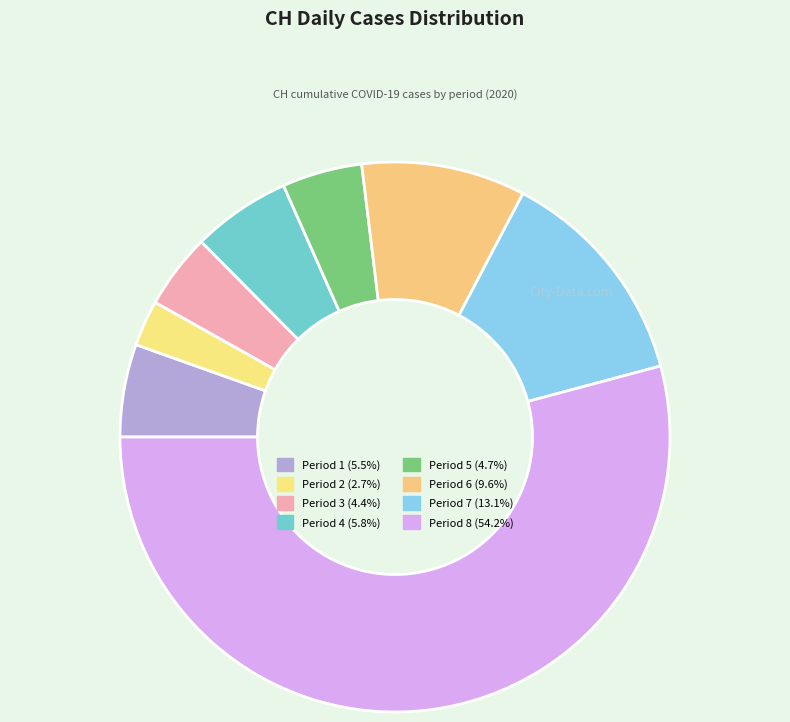

Count the number of slices in the pie.

8